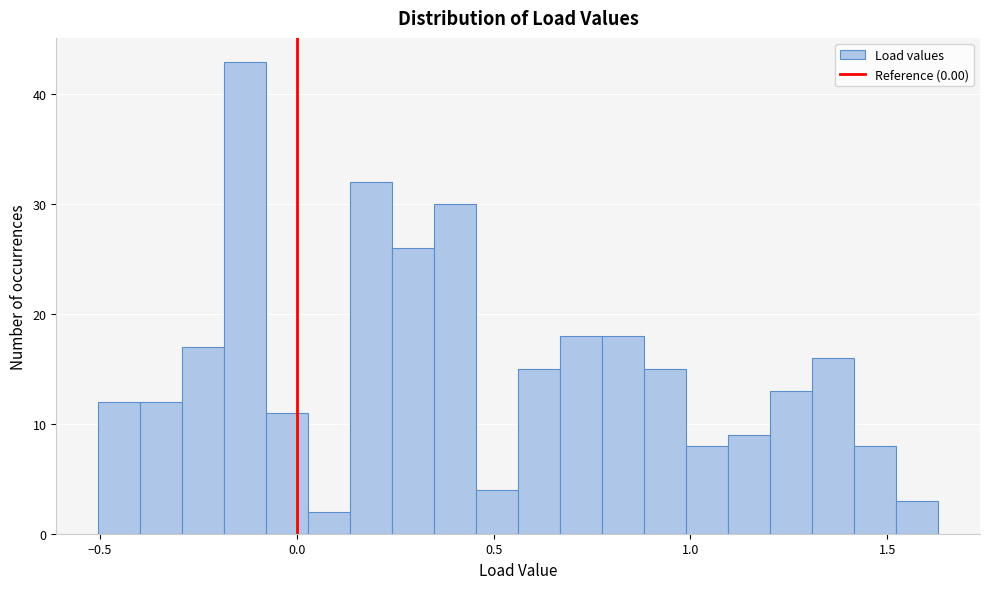

Around what value on the x-axis is the tallest bar? Give the approximate position of its centre, as read against the axis.

-0.15